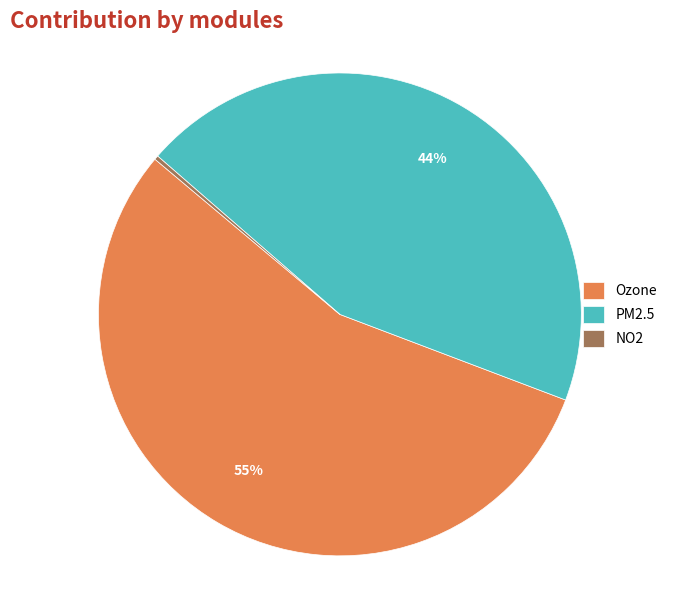

Does PM2.5 represent more than half of the total?

No